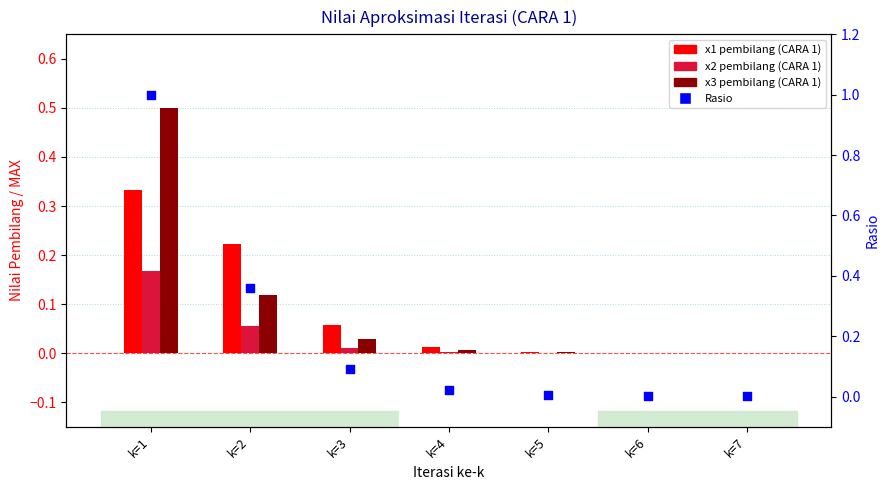

At which category is the sum across all series the highest?

k=1